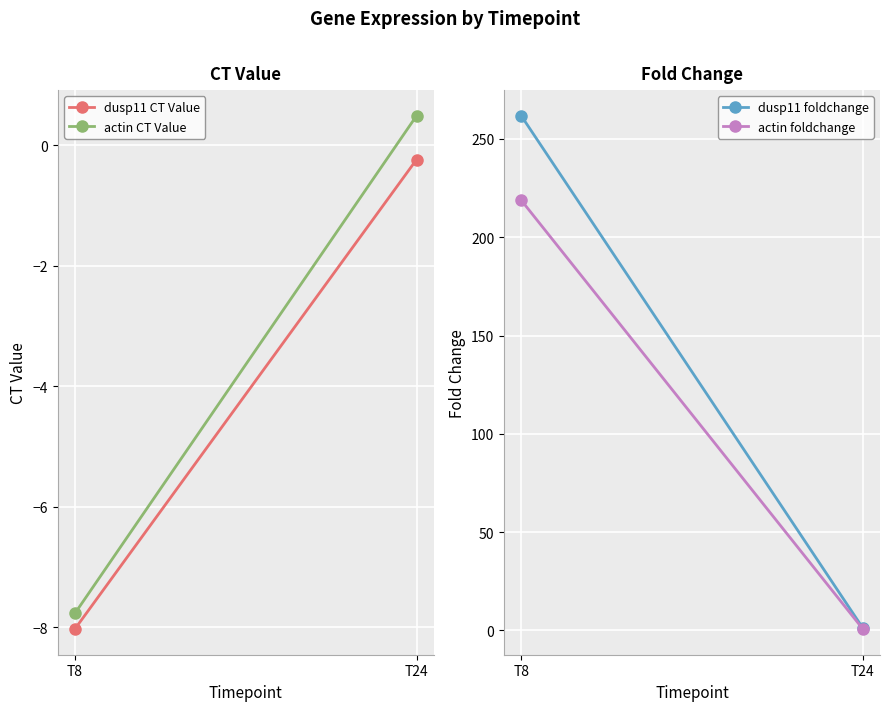

At which category does the chart reach its minimum across all series?

T8